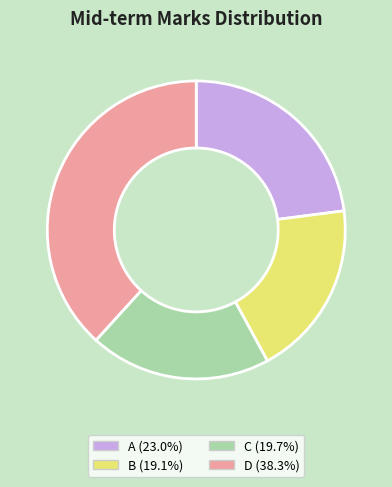

Does B represent more than half of the total?

No